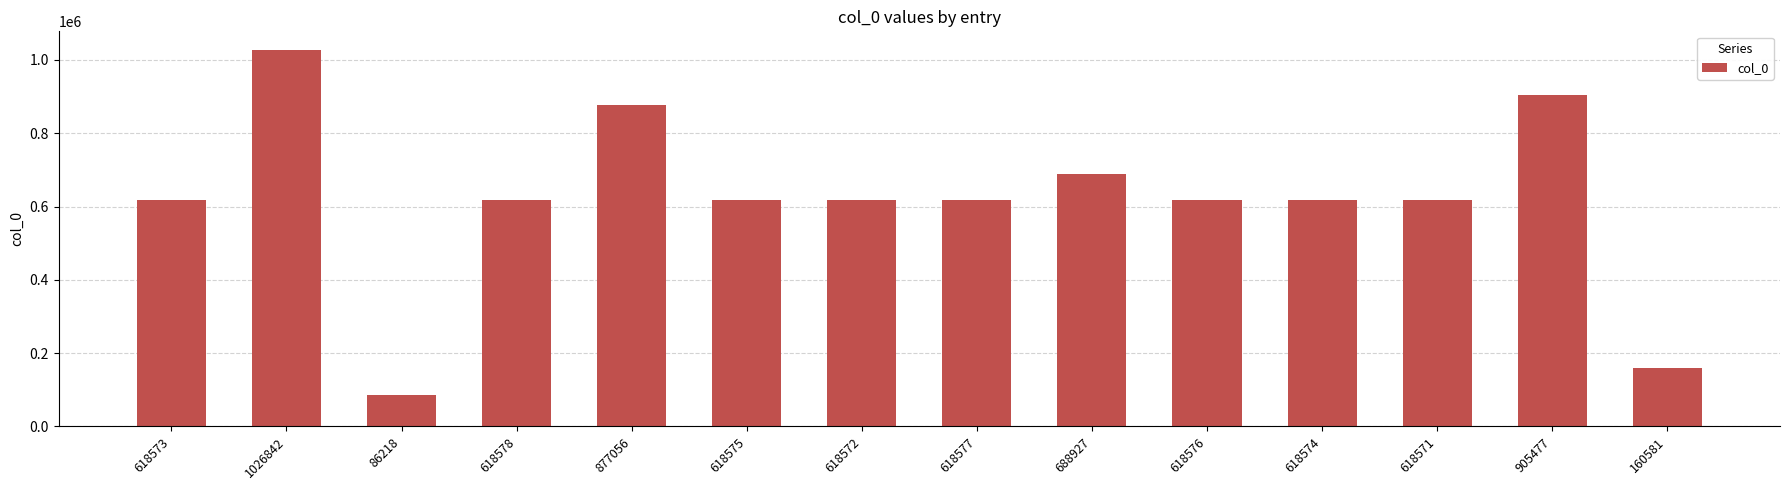

What is the average value?

620978